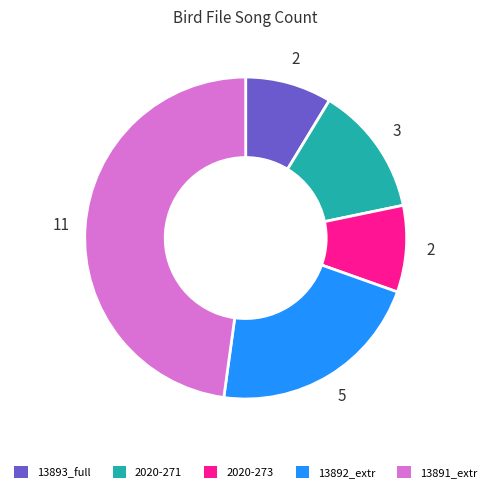

Count the number of slices in the pie.

5